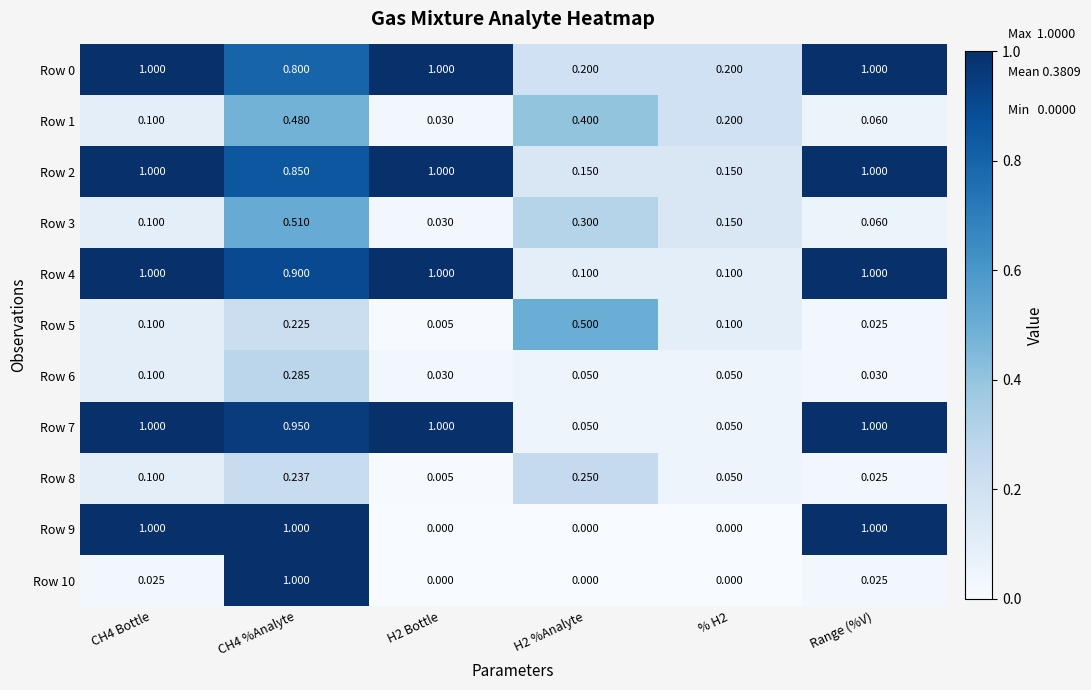

What is the total value across all series at H2 %Analyte?

2.0